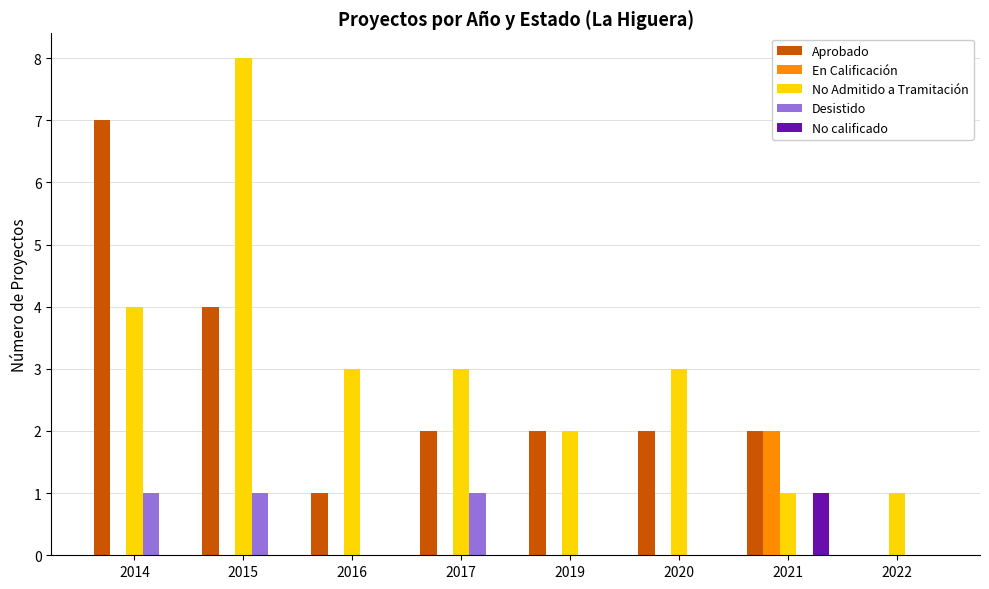

Reading left to right, what are all the values shown in this chart?

Aprobado: 2014=7	2015=4	2016=1	2017=2	2019=2	2020=2	2021=2	2022=0
En Calificación: 2014=0	2015=0	2016=0	2017=0	2019=0	2020=0	2021=2	2022=0
No Admitido a Tramitación: 2014=4	2015=8	2016=3	2017=3	2019=2	2020=3	2021=1	2022=1
Desistido: 2014=1	2015=1	2016=0	2017=1	2019=0	2020=0	2021=0	2022=0
No calificado: 2014=0	2015=0	2016=0	2017=0	2019=0	2020=0	2021=1	2022=0